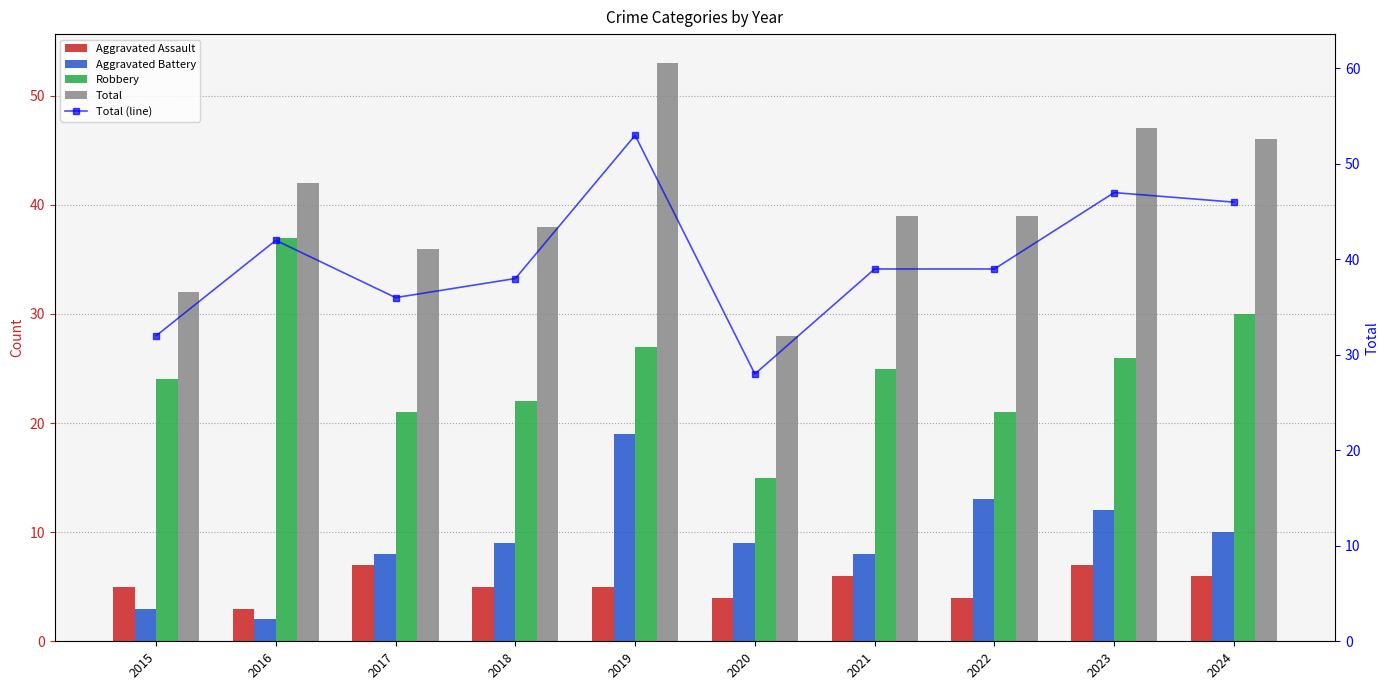

Between 2018 and 2024, which is larger?

2024